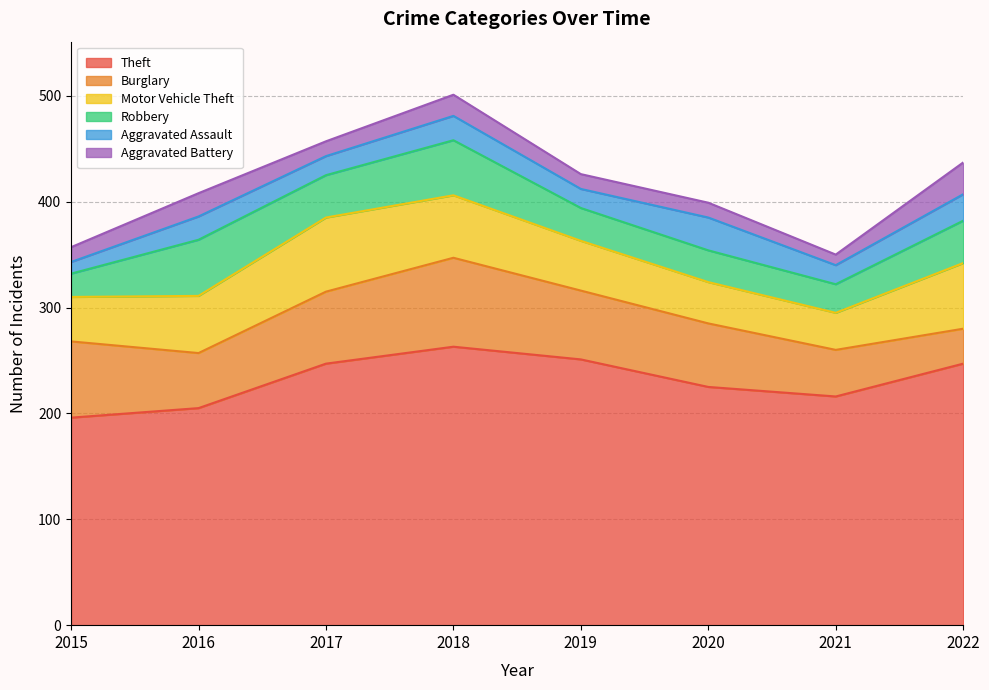

Reading left to right, list all the values displayed in this chart.

Theft: 196	205	247	263	251	225	216	247
Burglary: 72	52	68	84	65	60	44	33
Motor Vehicle Theft: 42	54	70	59	47	39	35	62
Robbery: 22	53	40	52	31	30	27	40
Aggravated Assault: 11	22	18	23	18	31	18	25
Aggravated Battery: 14	22	14	20	14	14	10	30